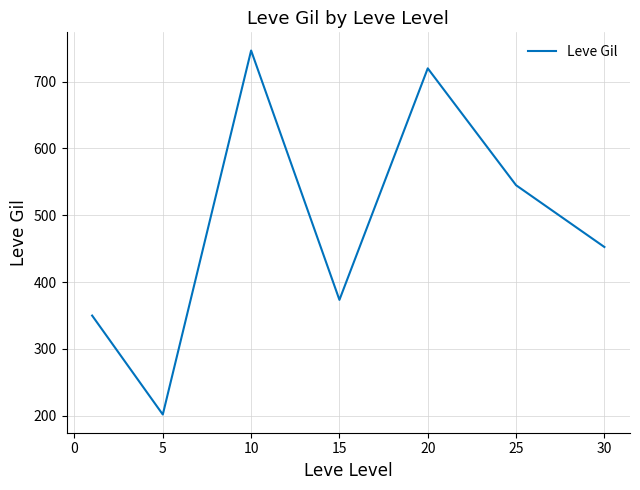

What is the greatest value displayed?

746.7